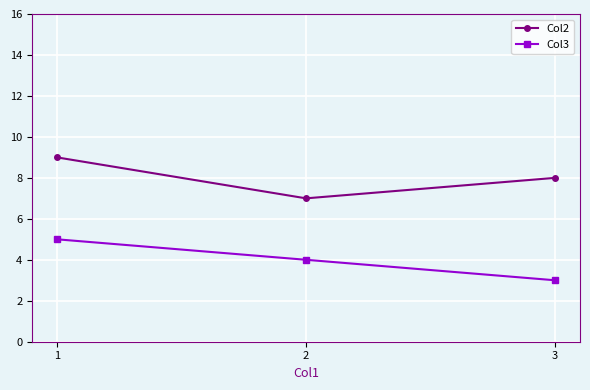

Which series changed the most between 1 and 2?

Col2